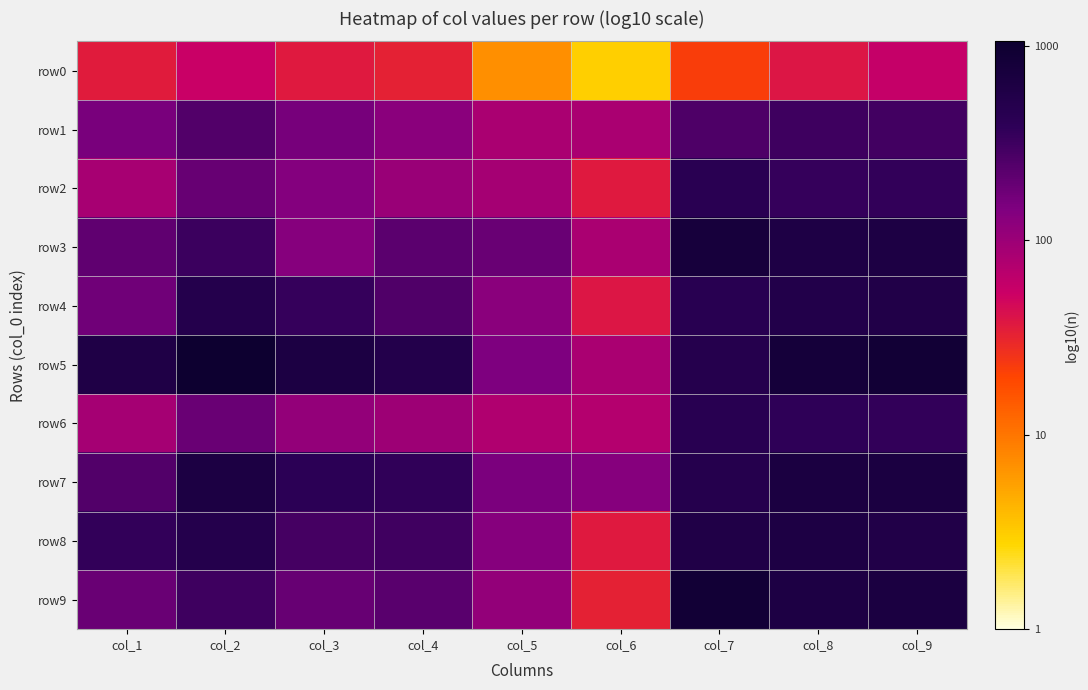

What is the difference between the highest and lowest values at col_4?

1.2